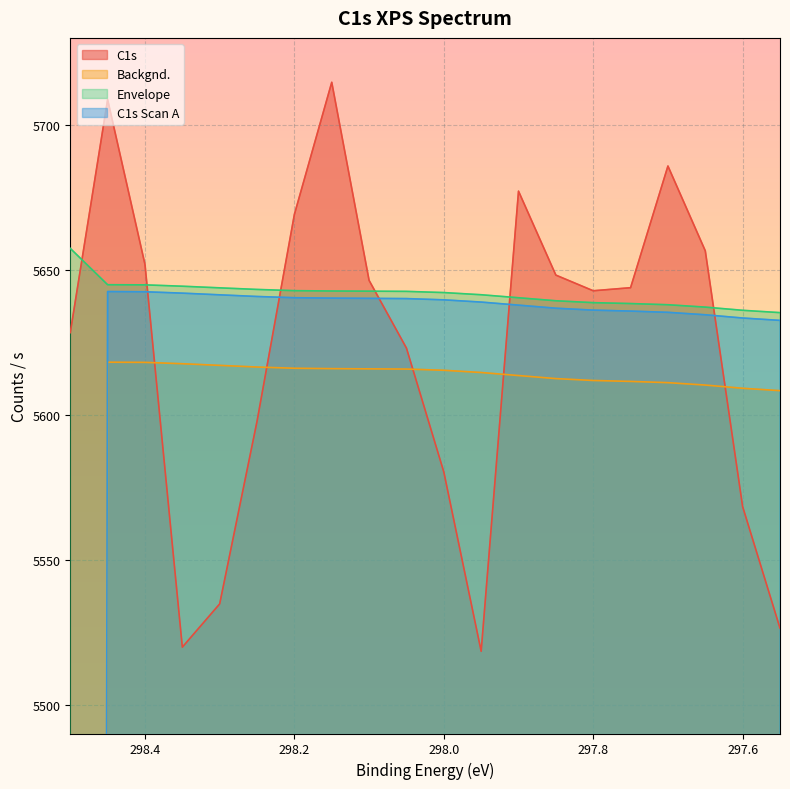

What value does the C1s series have at 298.3?

5534.7